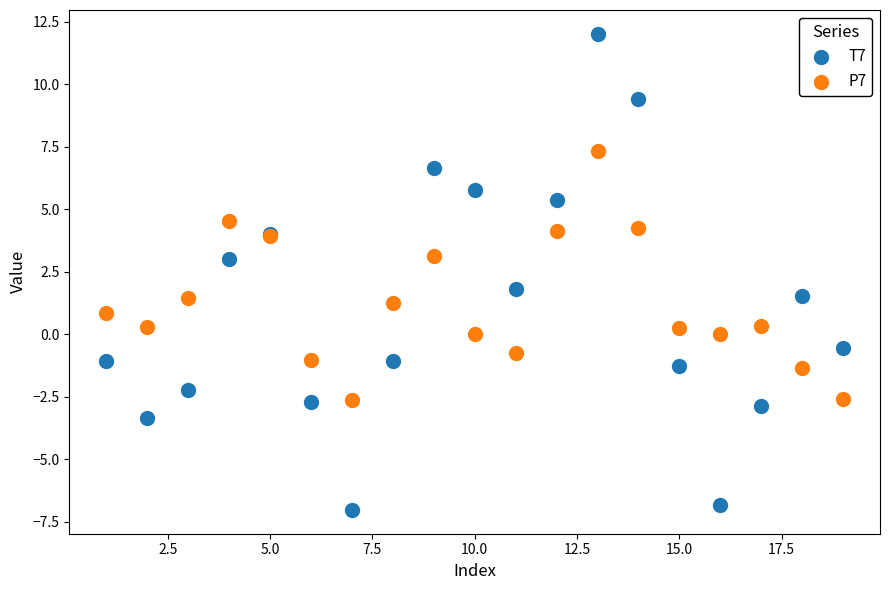

Which series contains the highest Y value?

T7